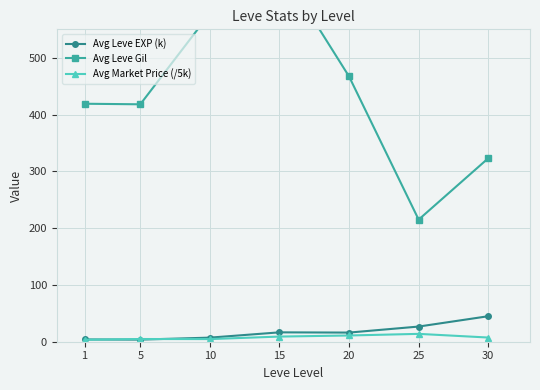

In Avg Leve Gil, how many points are lower than both neighbors (excluding endpoints)?

2